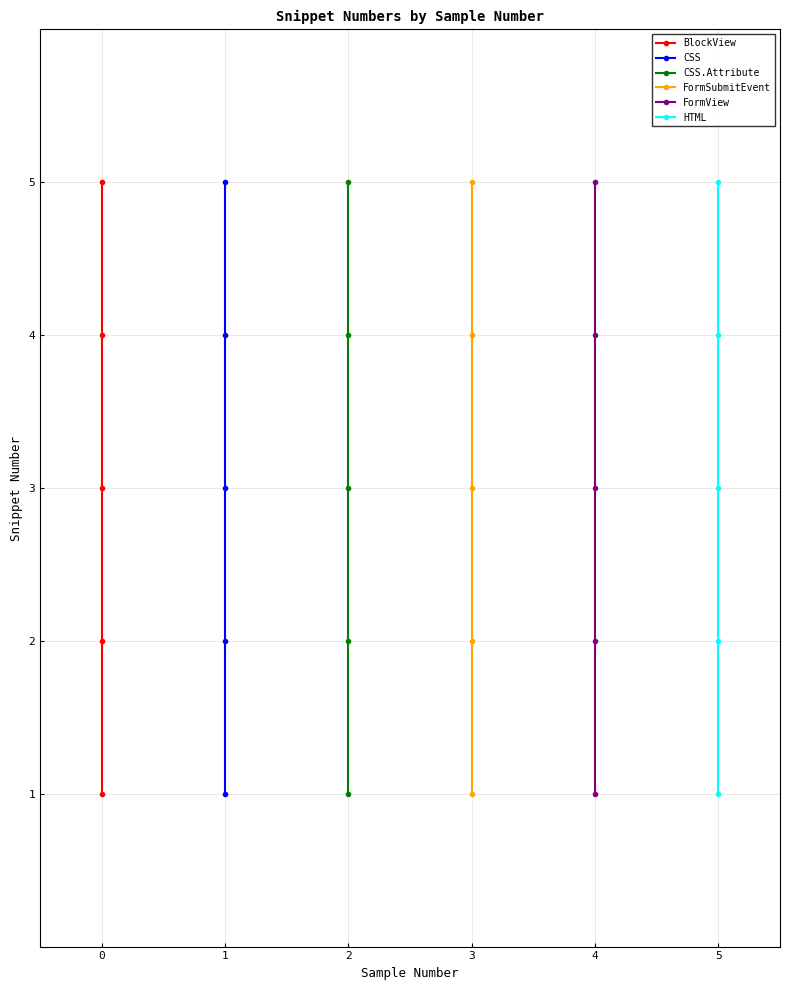

Between 2 and 4, which is larger?

4